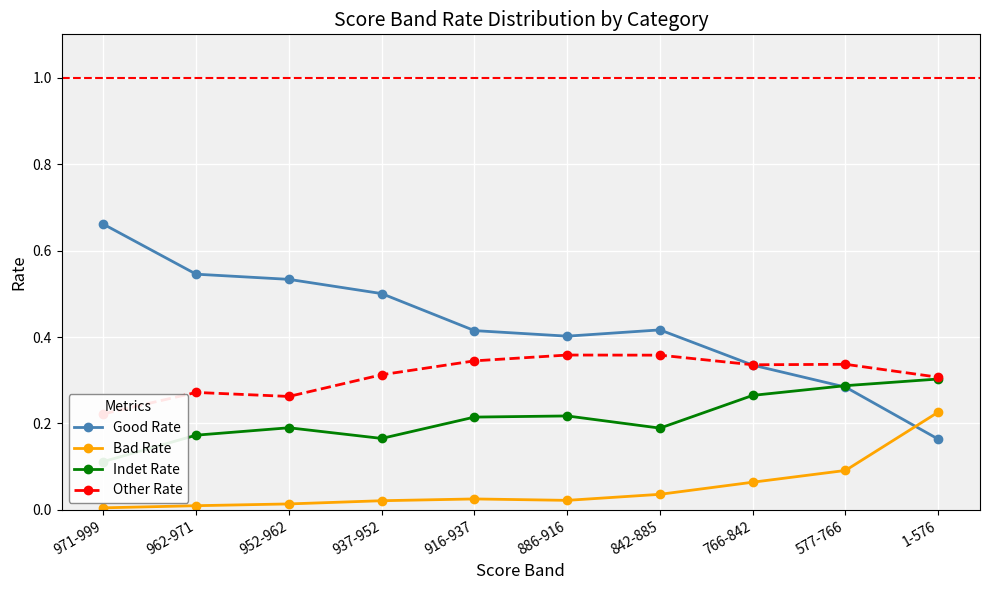

Is it true that Bad Rate equals 0.0 at 937-952?

False